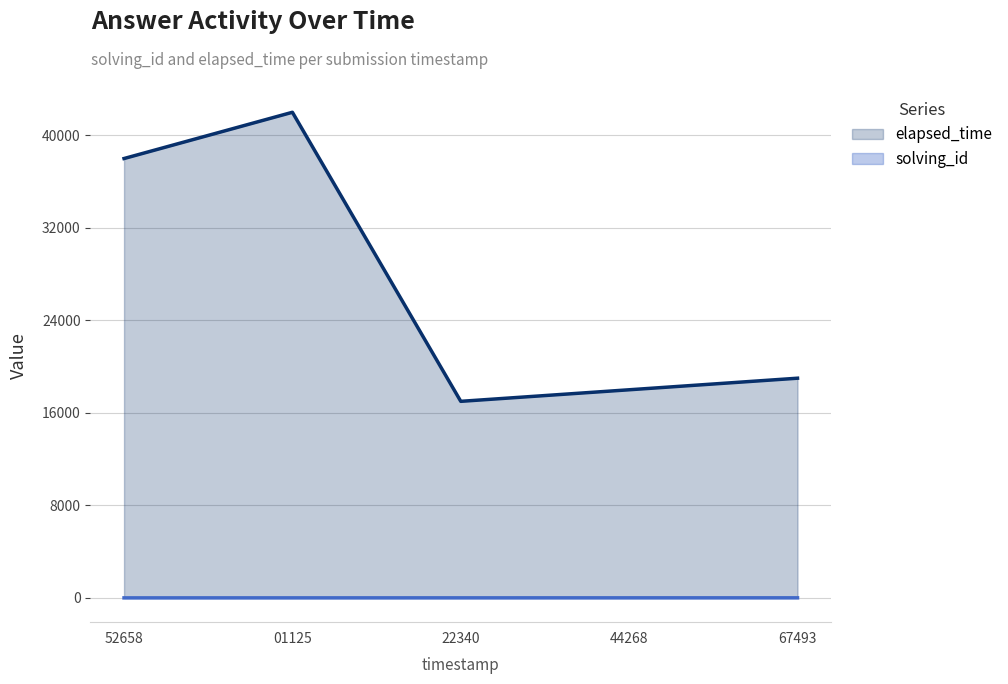

Rank the categories by elapsed_time value from lowest to highest.

22340, 44268, 67493, 52658, 01125